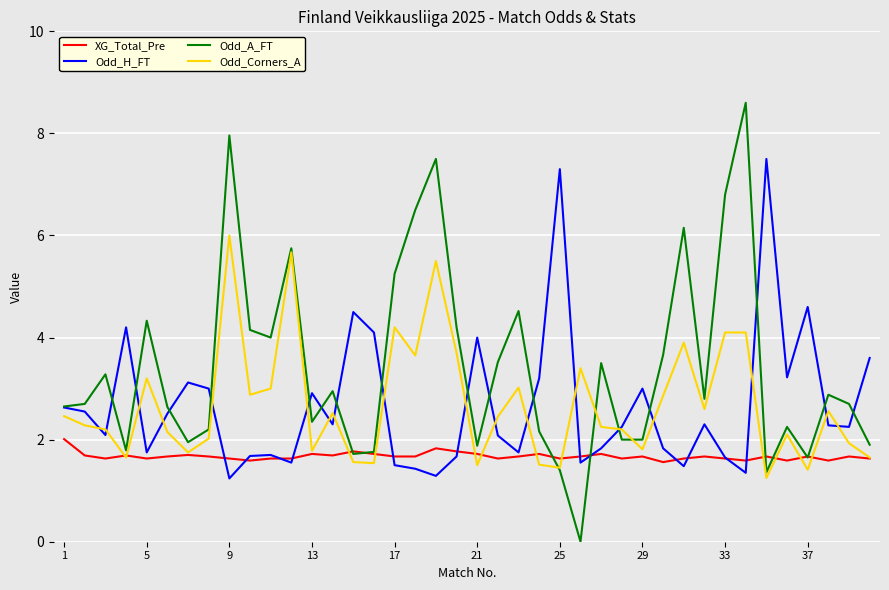

After their last crossing, which series has the higher values: XG_Total_Pre or Odd_H_FT?

Odd_H_FT